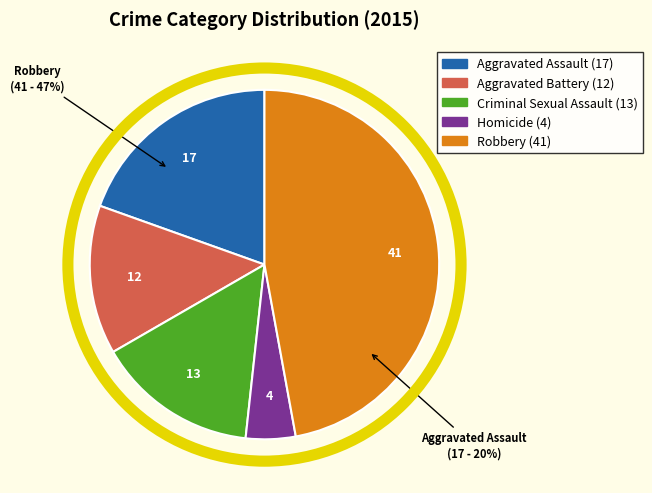

Combined, what portion of the pie is Robbery and Homicide?

51.7%